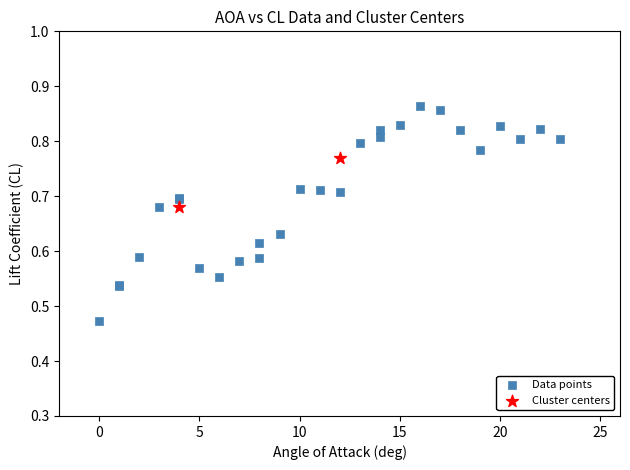

What are all the series names shown in the legend?

Data points, Cluster centers